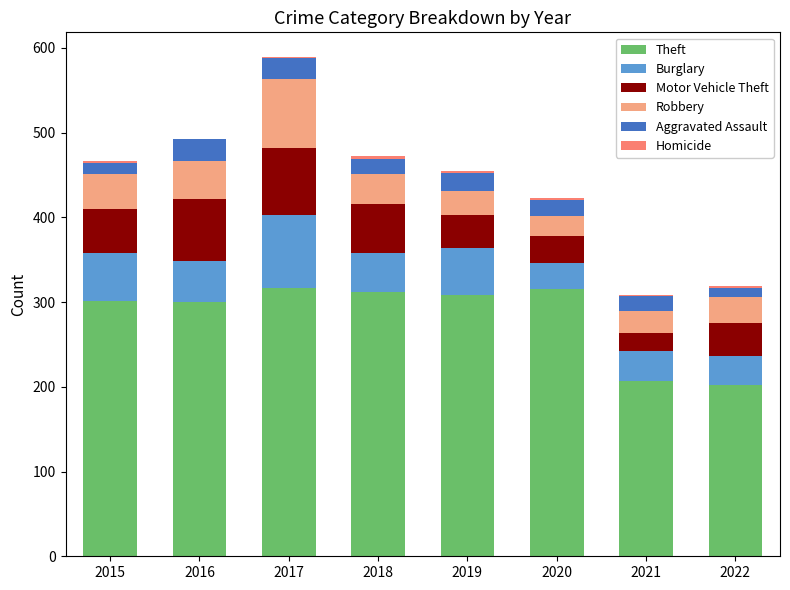

What is the maximum value for Theft?

317